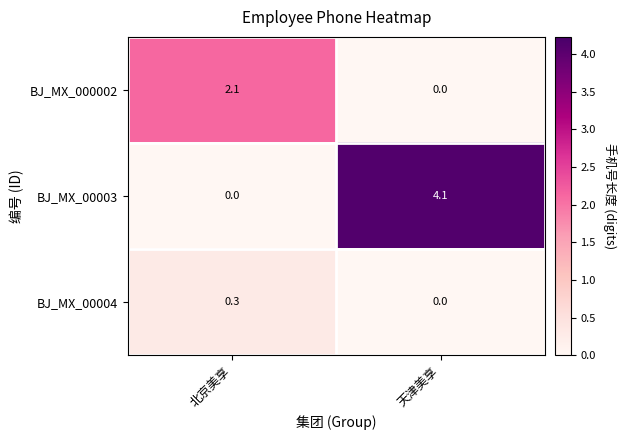

The value of BJ_MX_00003 at 天津美享 is 4.1. True or false?

True